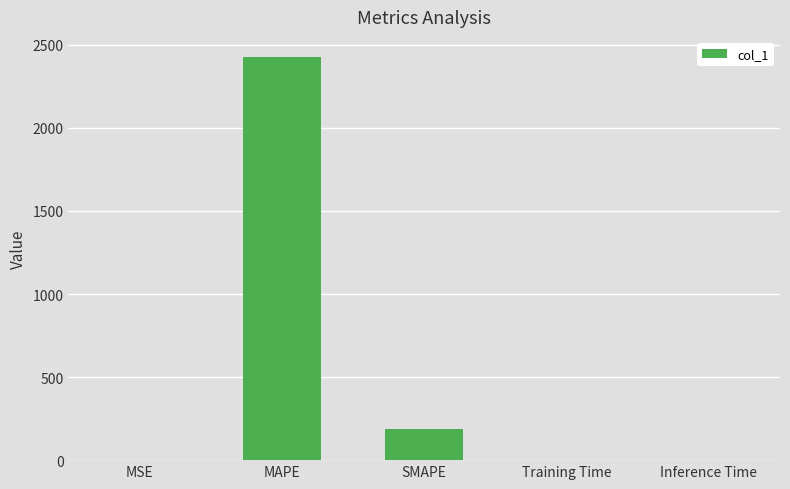

What is the average value?

522.6